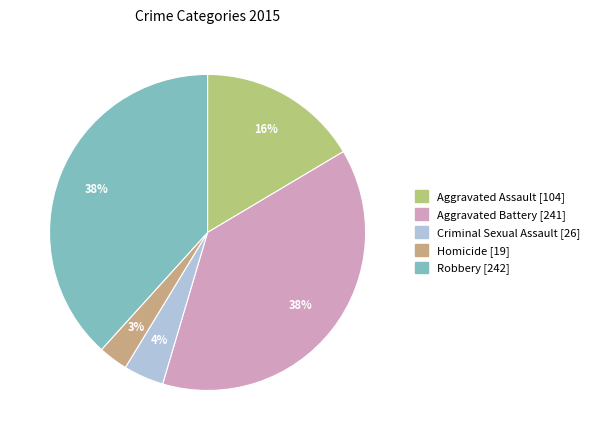

Which category has the biggest portion of the pie?

Robbery